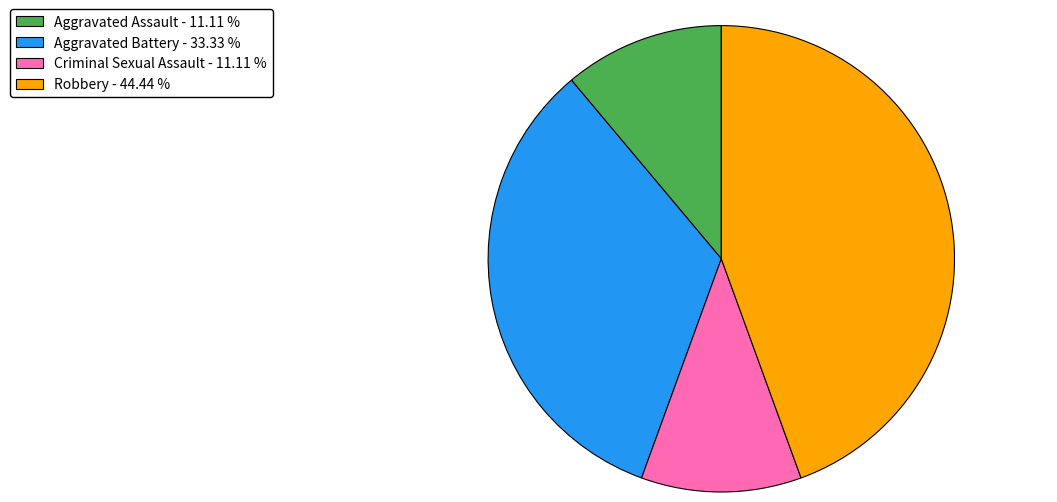

How many segments does this pie chart have?

4